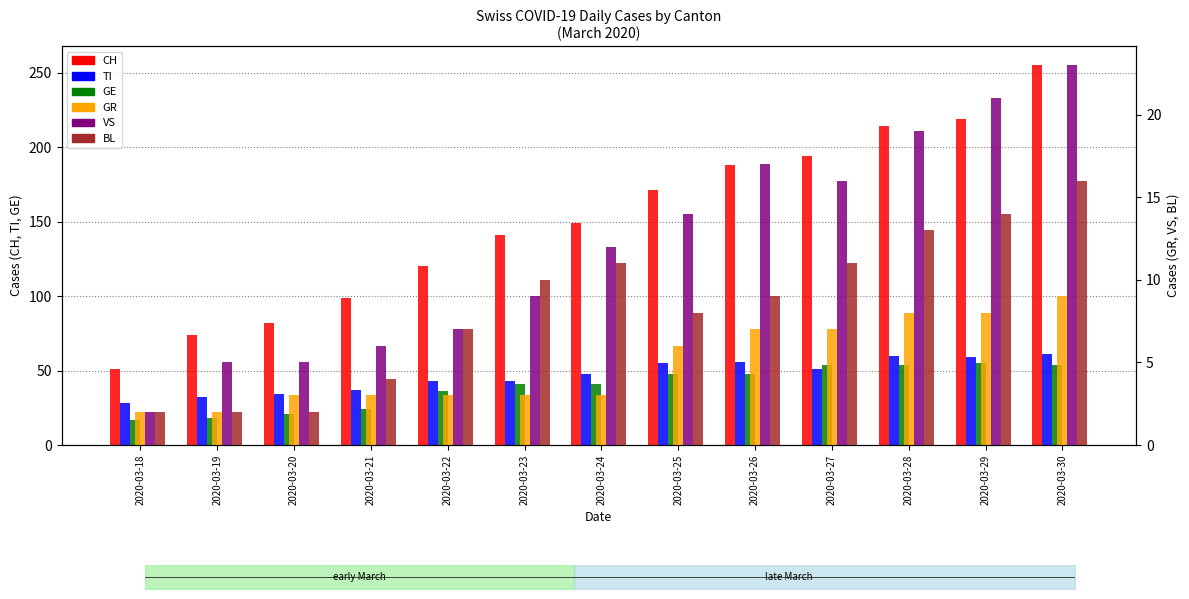

True or false: BL has a value of 13 at 2020-03-28.

True